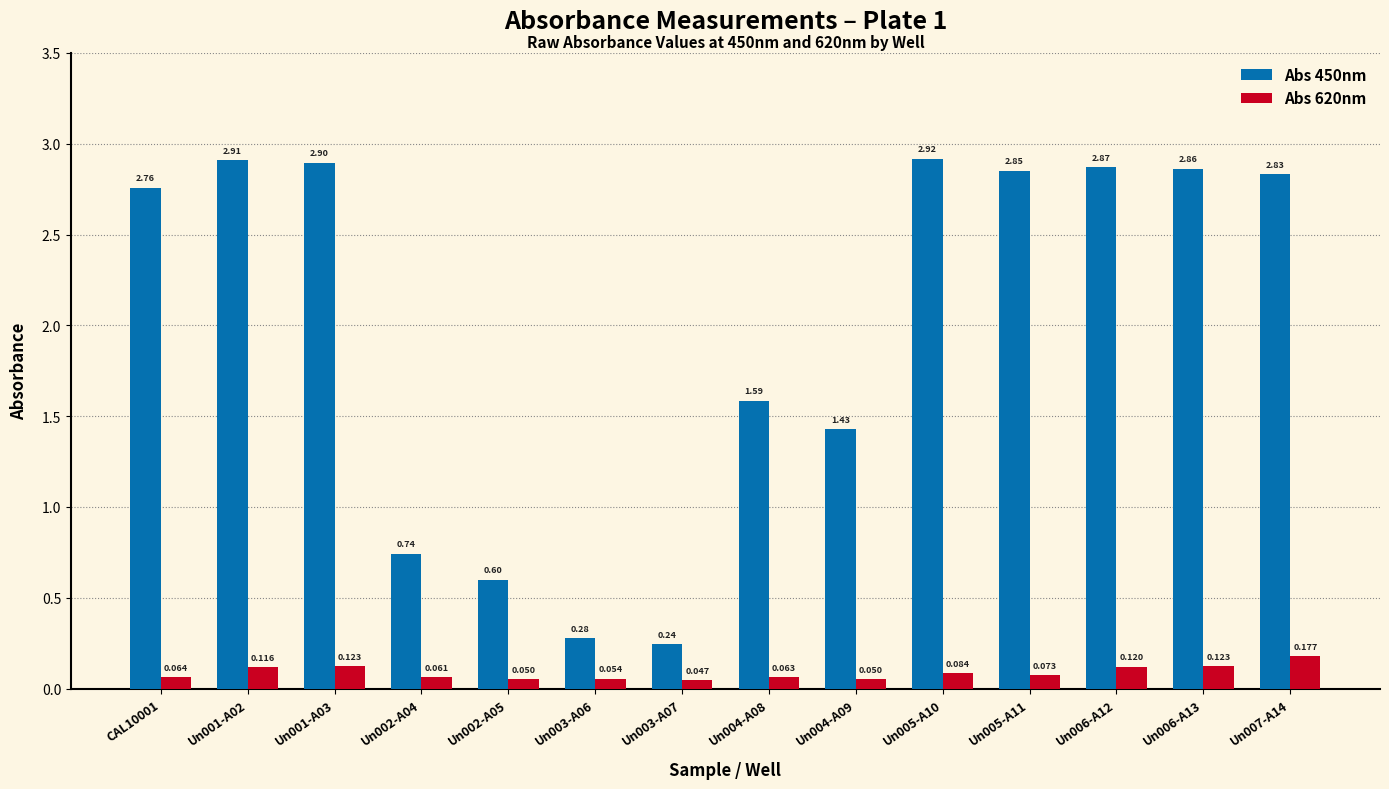

Rank the series by their average value, from lowest to highest.

Abs 620nm, Abs 450nm